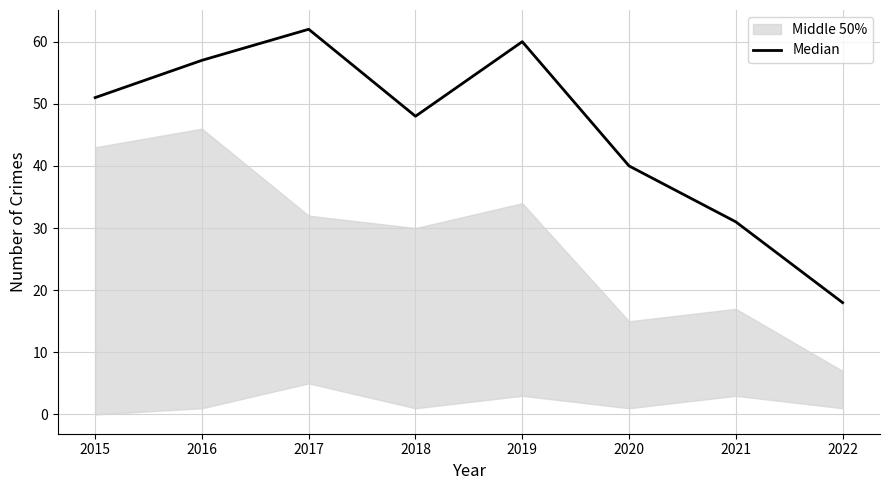

Where is the data nearest to the value 40?

2020